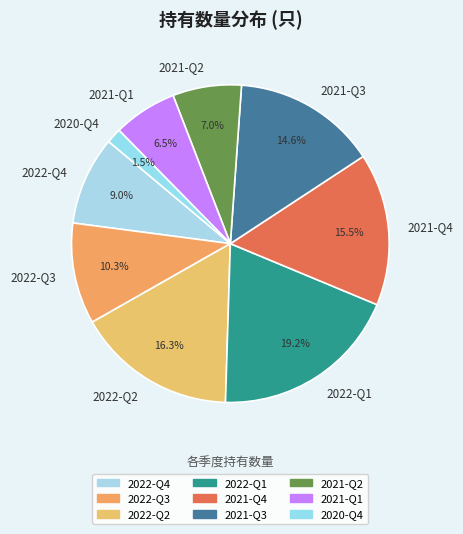

Between 2020-Q4 and 2022-Q1, which is larger?

2022-Q1